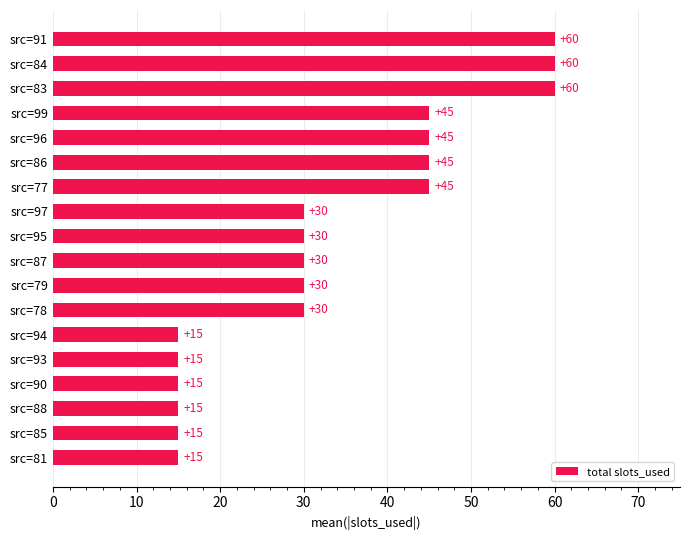

Read the value at src=79.

30